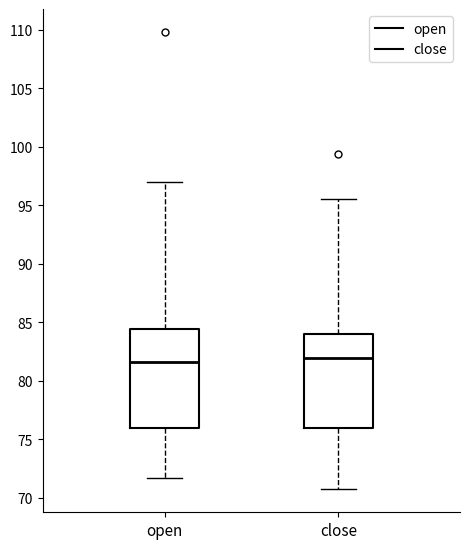

Where does the lower whisker of the box for open end on the y-axis? The values are not printed on the chart, so give them approximately, as read against the axis.

71.5